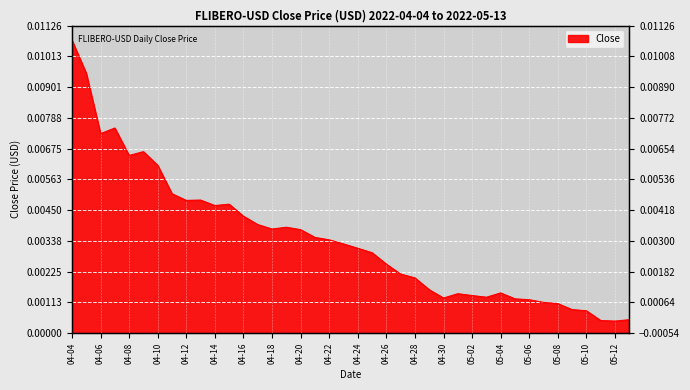

The value at 2022-04-25 is 0.0. True or false?

True